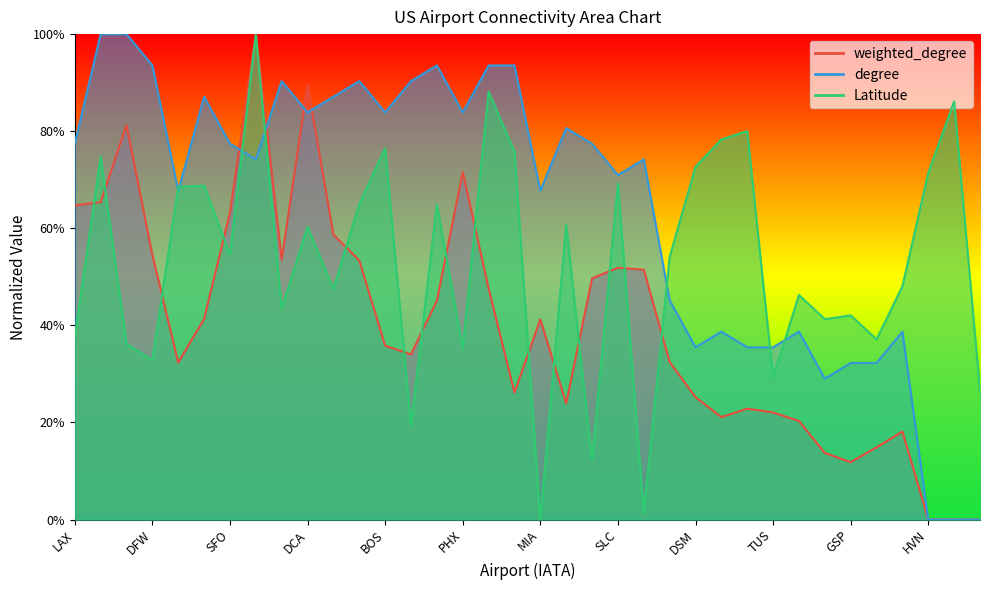

What position from the left is DFW?

4